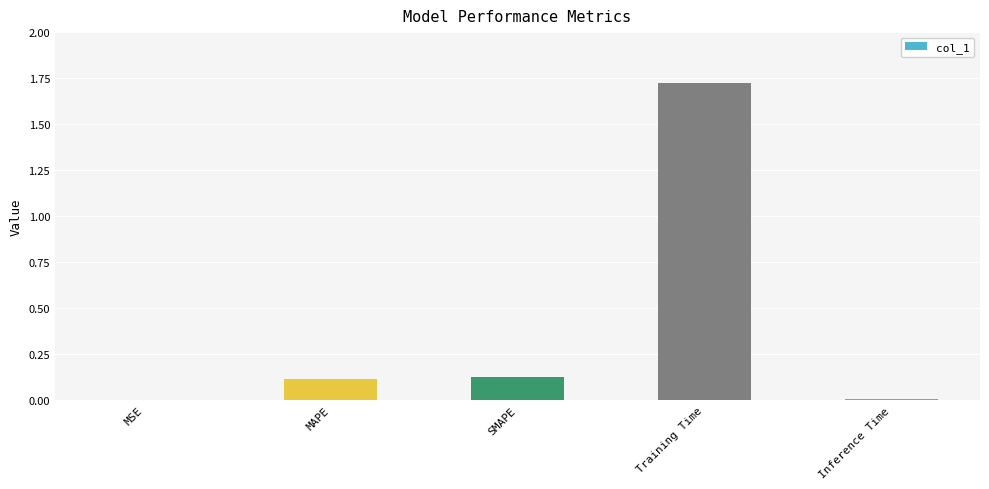

Which has a higher value, MAPE or Training Time?

Training Time